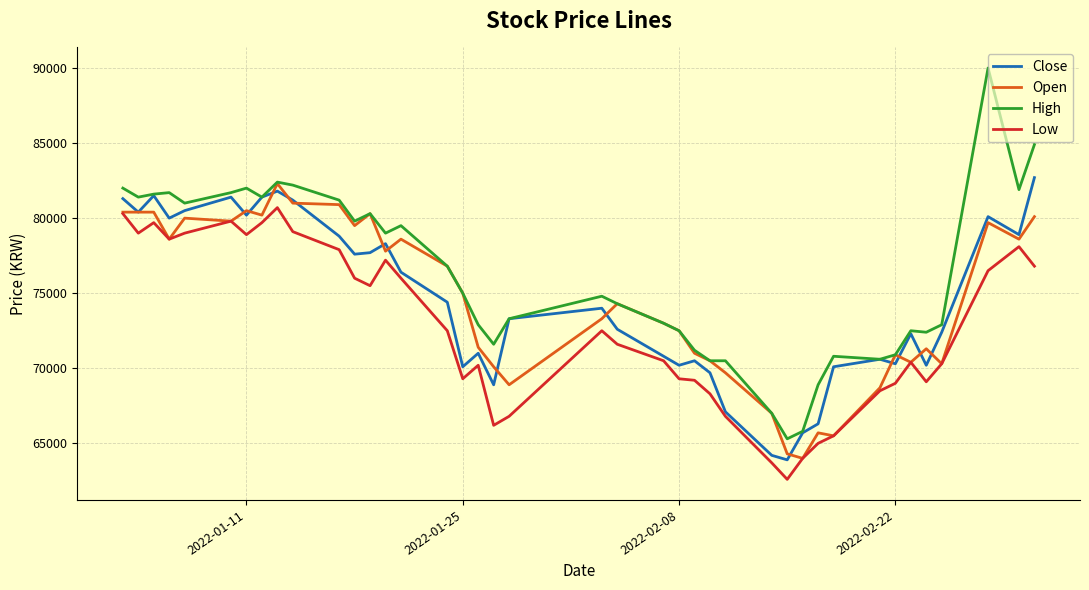

What is the maximum value for Close?

82700